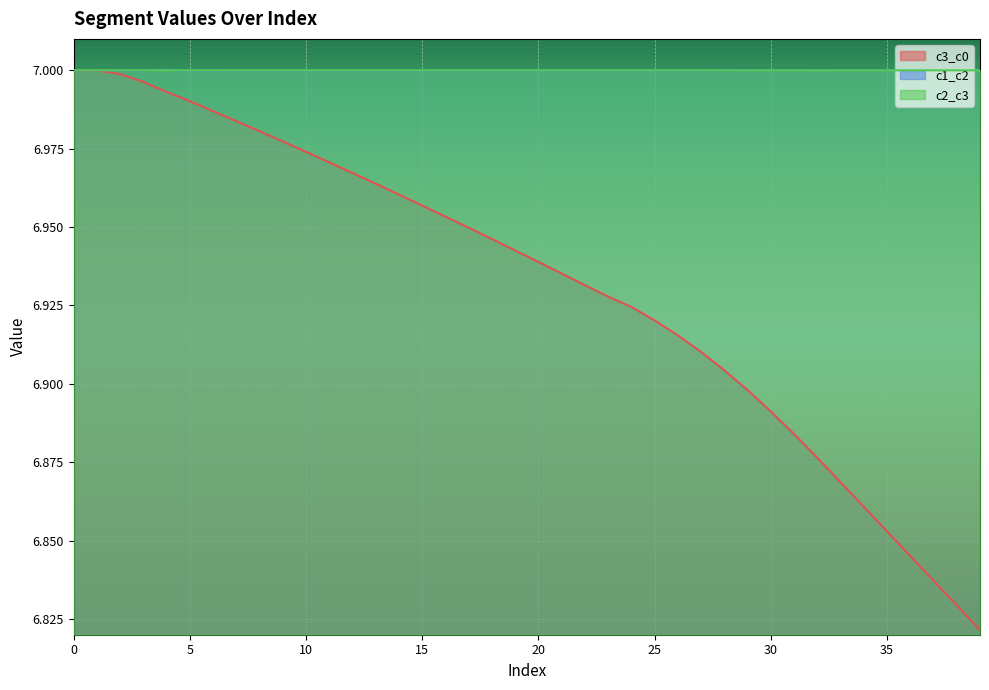

What are all the series names shown in the legend?

c3_c0, c1_c2, c2_c3